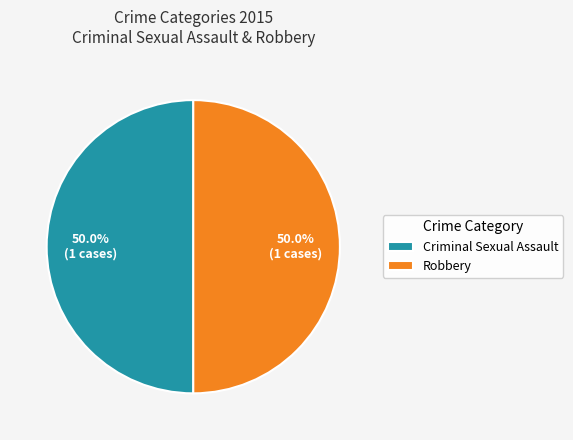

How much of the chart is everything except Criminal Sexual Assault?

50.0%